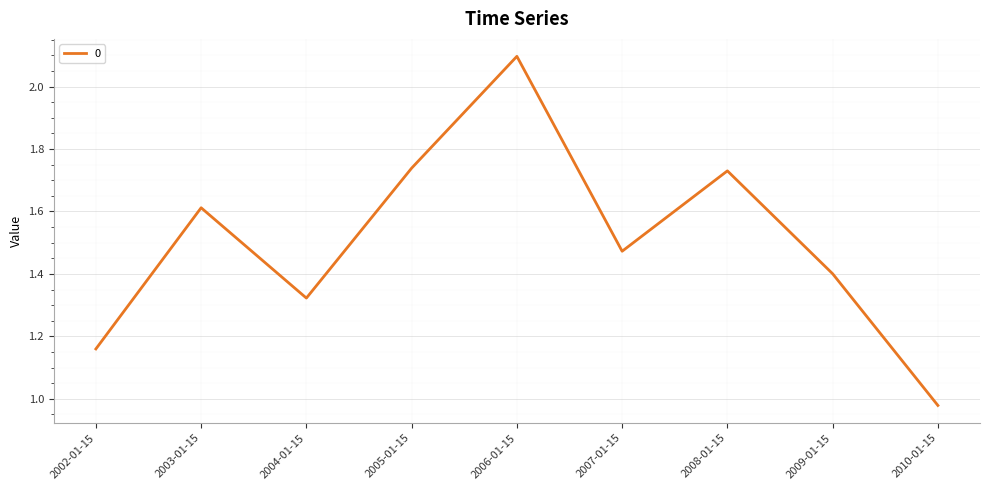

At which category does the chart reach its minimum across all series?

2010-01-15